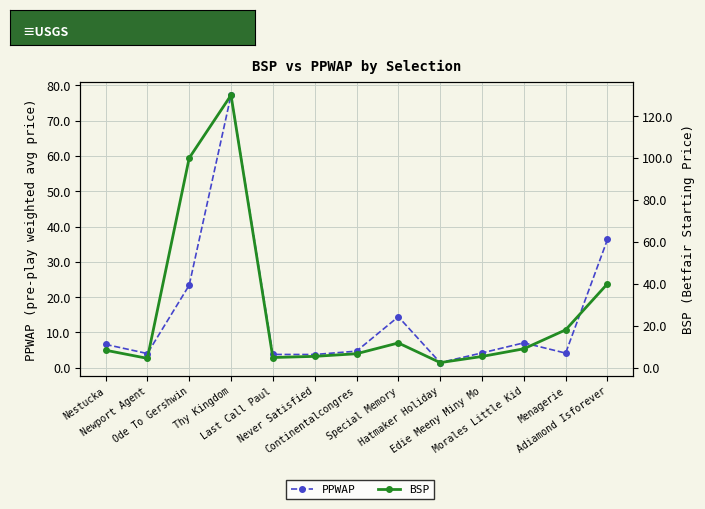

What is the difference between the BSP values at Special Memory and Nestucka?

3.5